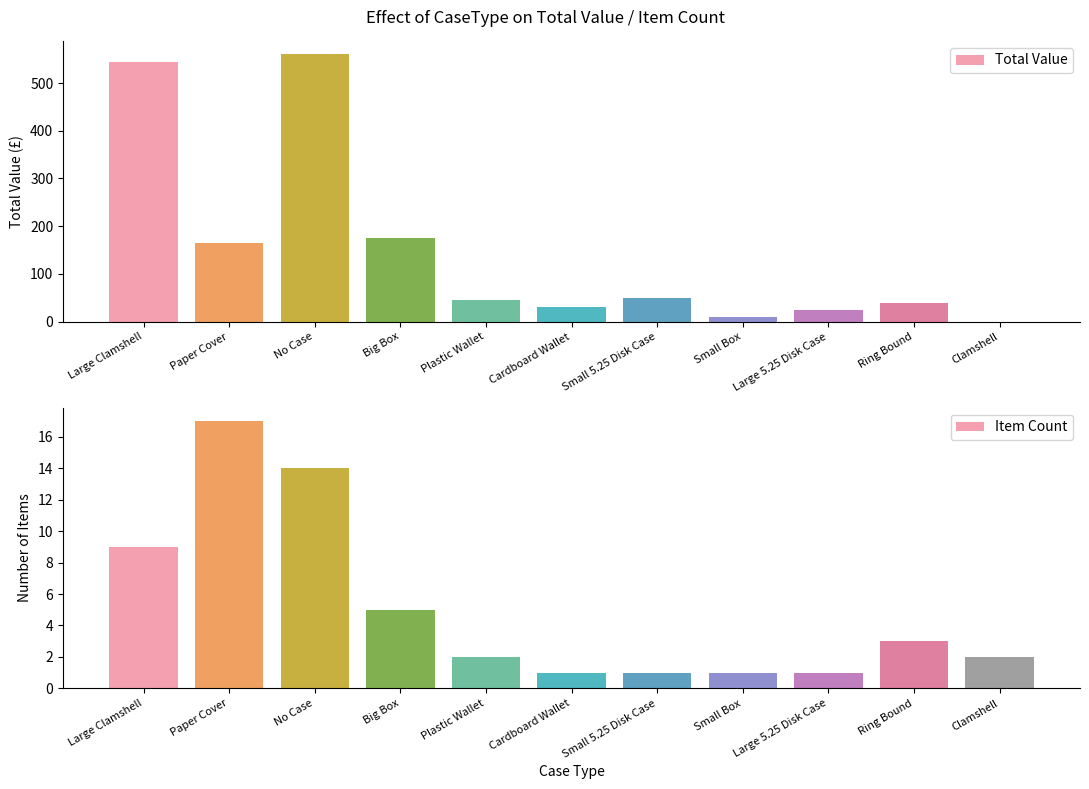

What is the sum of the Item Count values at Paper Cover and Big Box?

22